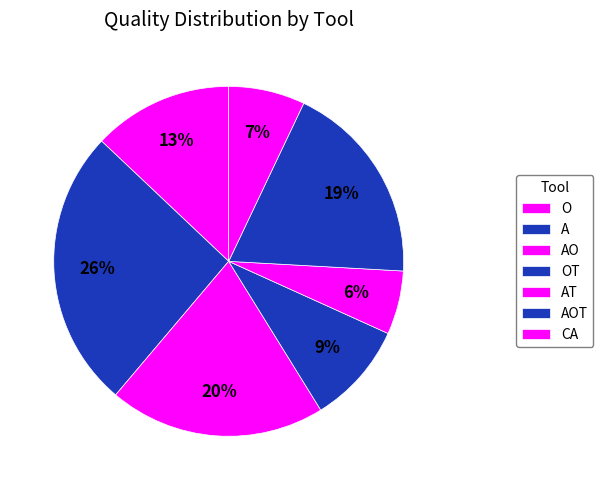

How many slices are in this pie chart?

7